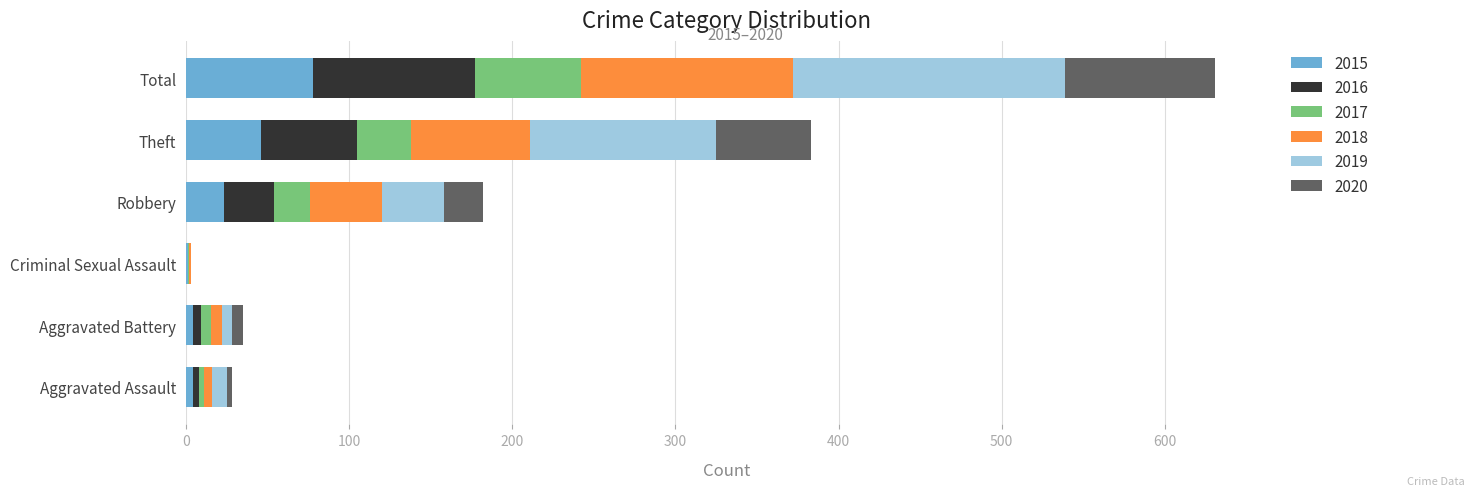

At which label does 2015 reach its peak?

Total